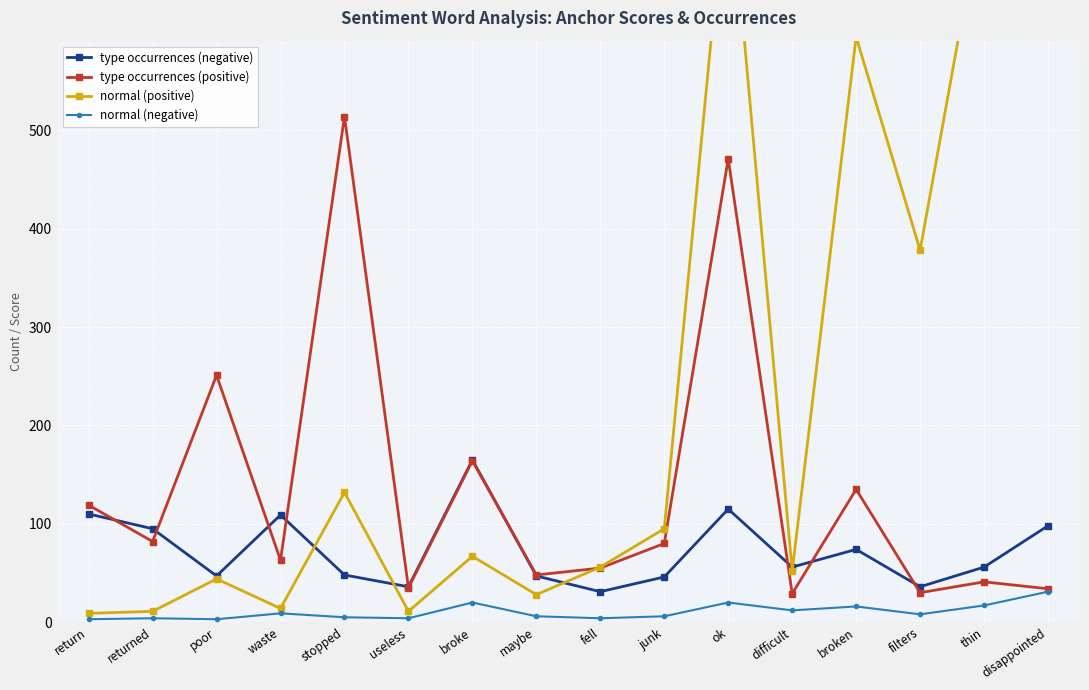

The value of type occurrences (positive) at waste is 21. True or false?

False